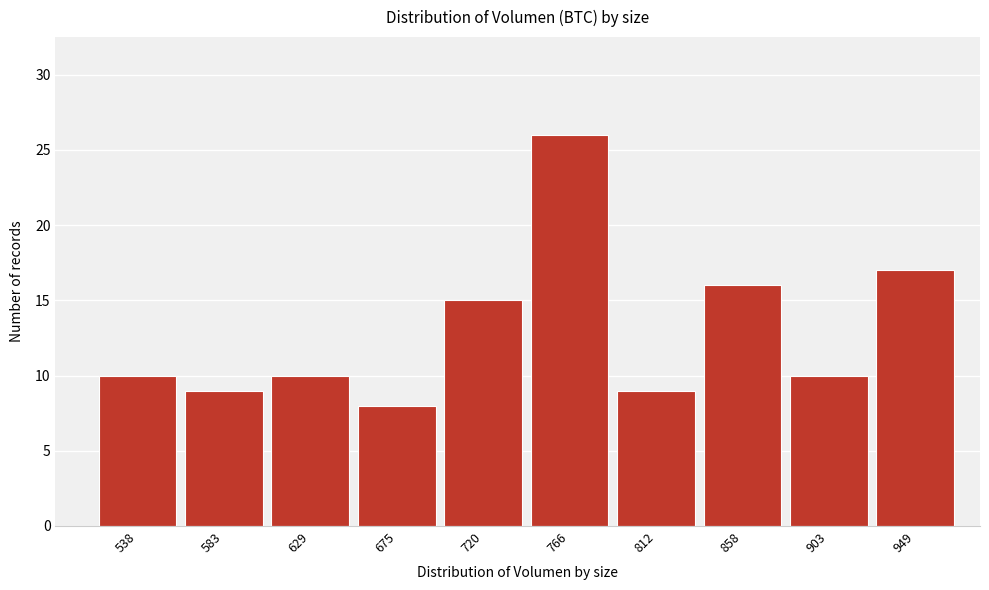

Reading left to right, transcribe all the data shown in this chart.

10	9	10	8	15	26	9	16	10	17